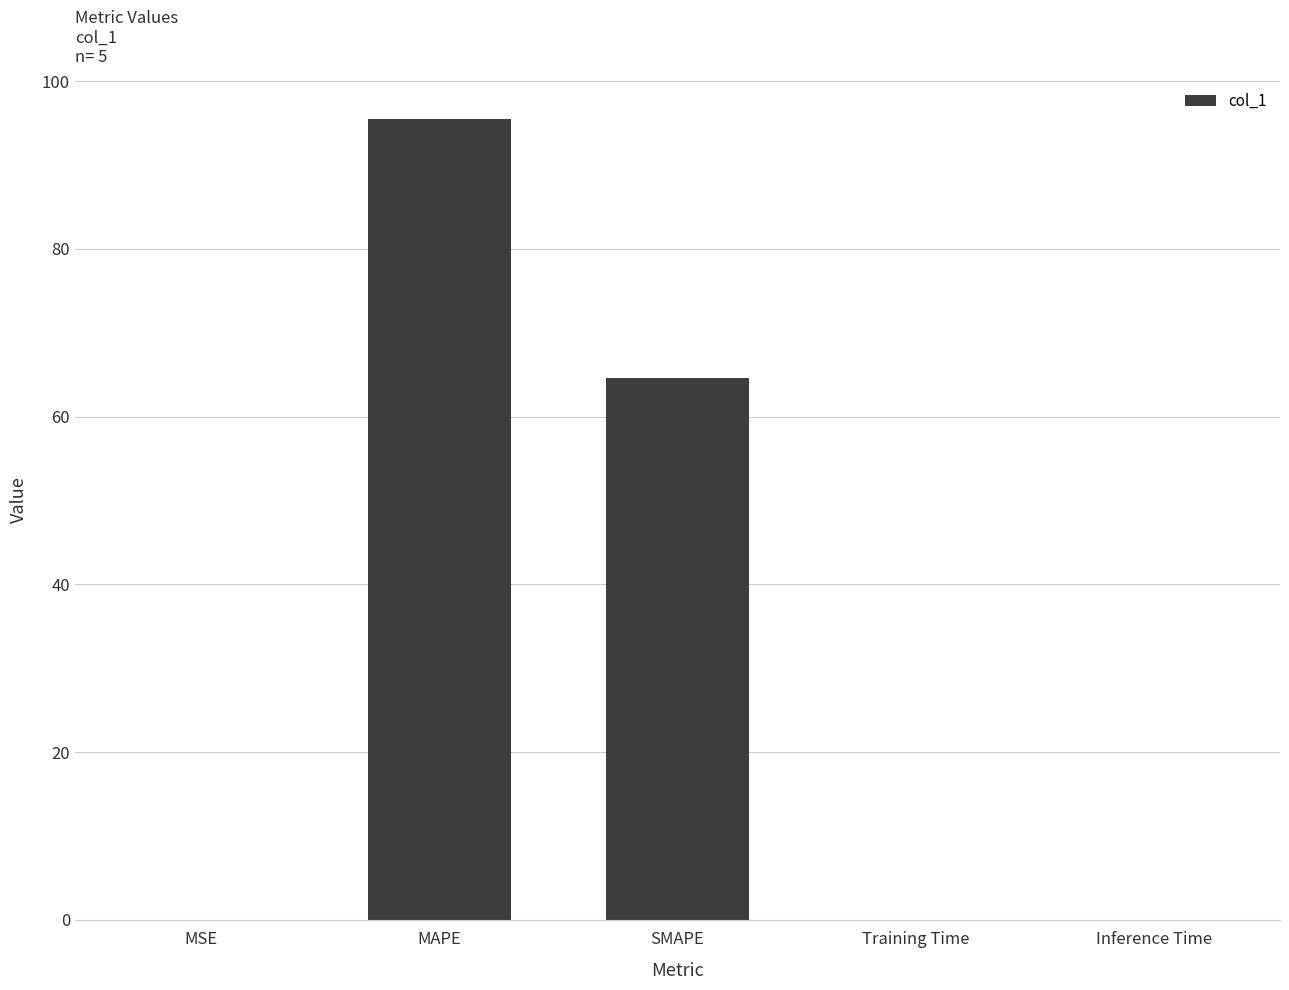

Which category has the highest value across all series?

MAPE